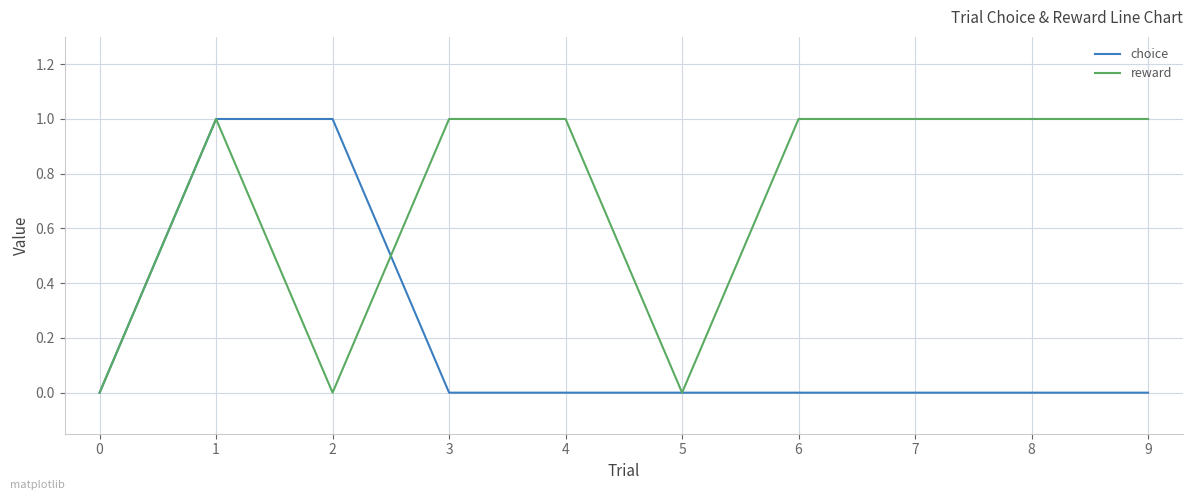

True or false: choice has a value of 0 at 6.

True